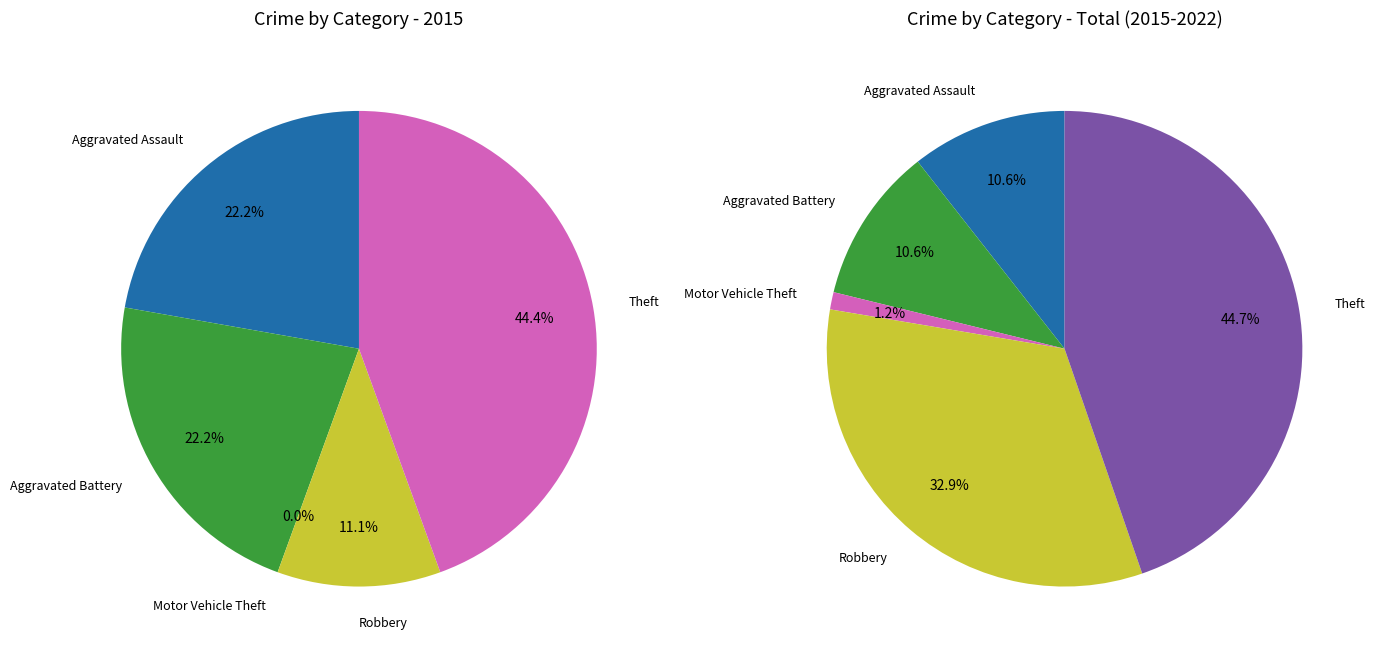

How many slices are in this pie chart?

5